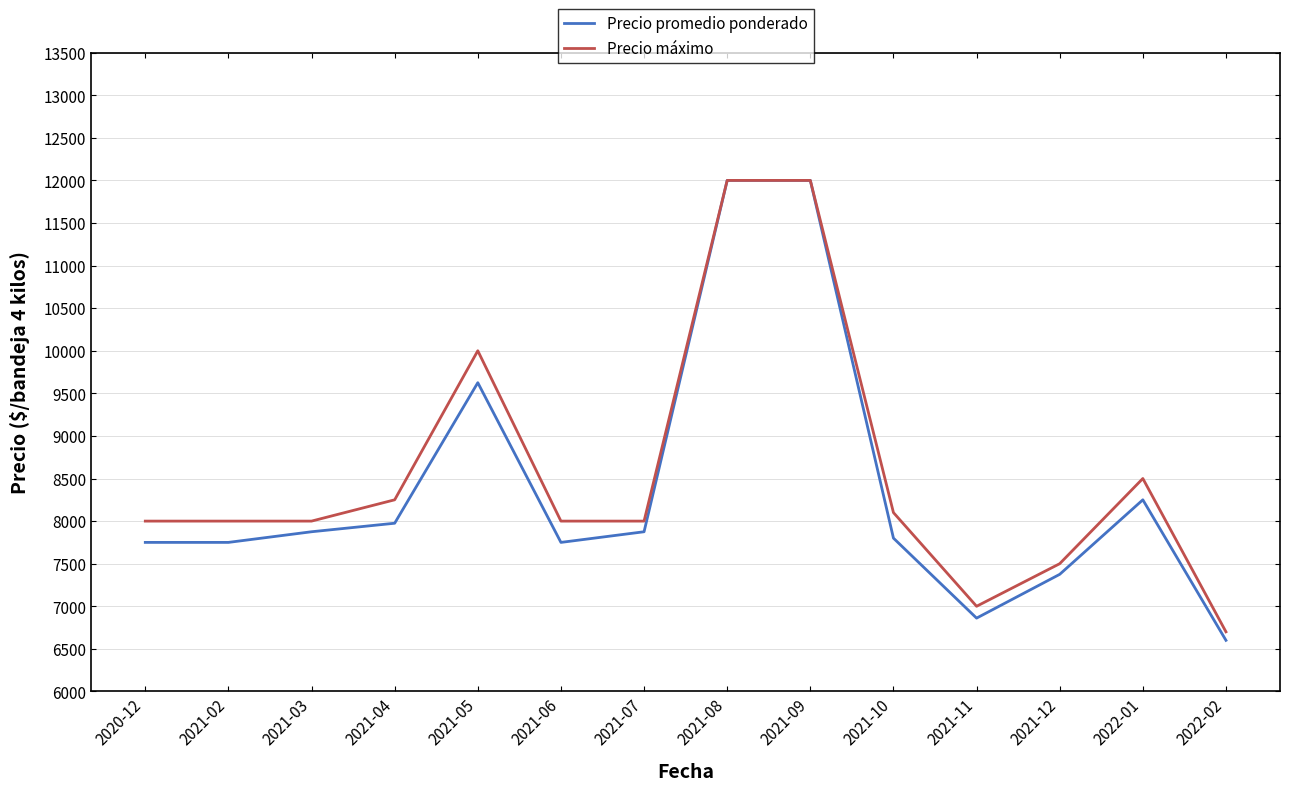

What is the approximate value of Precio promedio ponderado at 2021-05?

9625